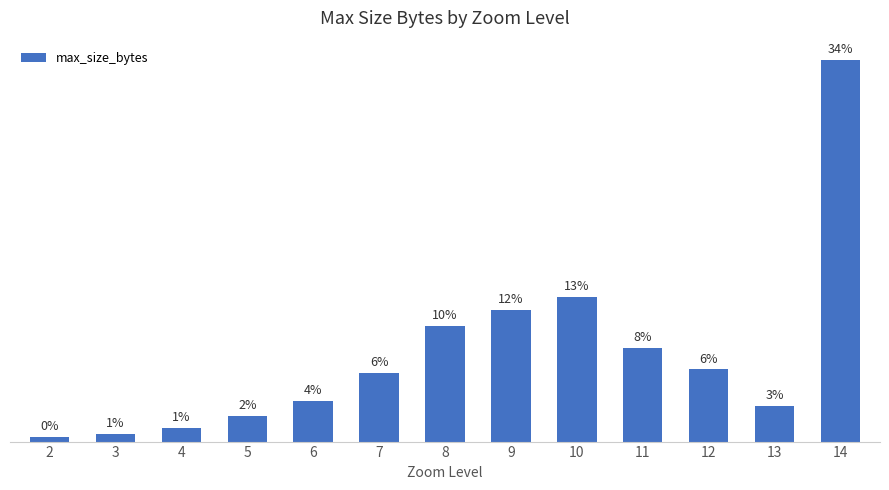

What is the approximate value at 9, to the nearest 50?

9150